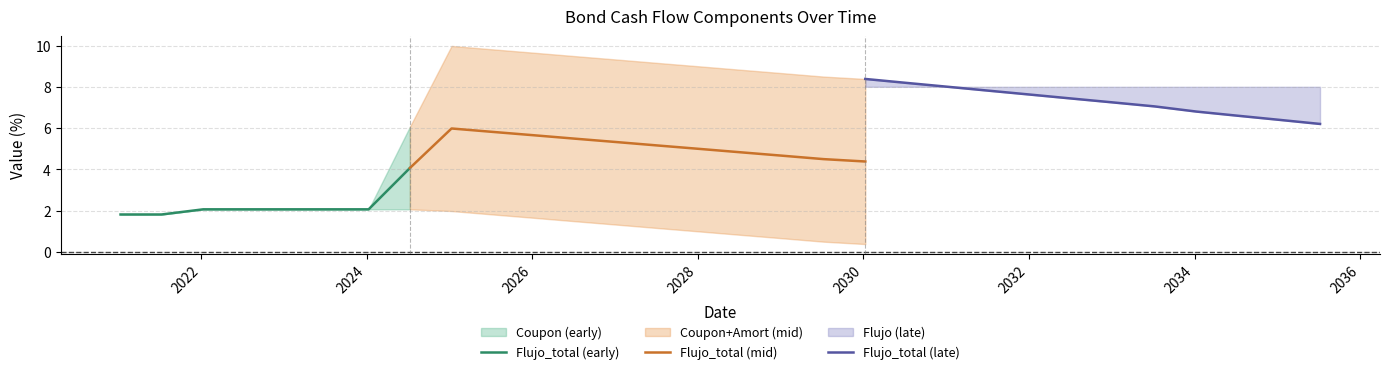

How many lines are shown in the chart?

3